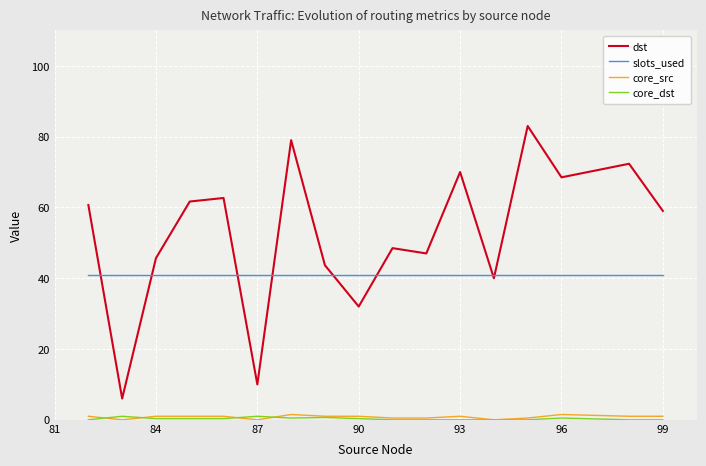

What is the difference between the maximum and second lowest values in the core_src series?

1.5